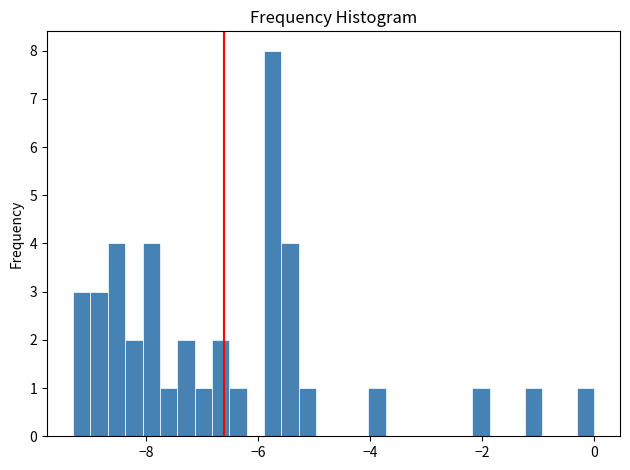

Read against the x-axis, roughly where is the centre of the tallest bar?

-5.8